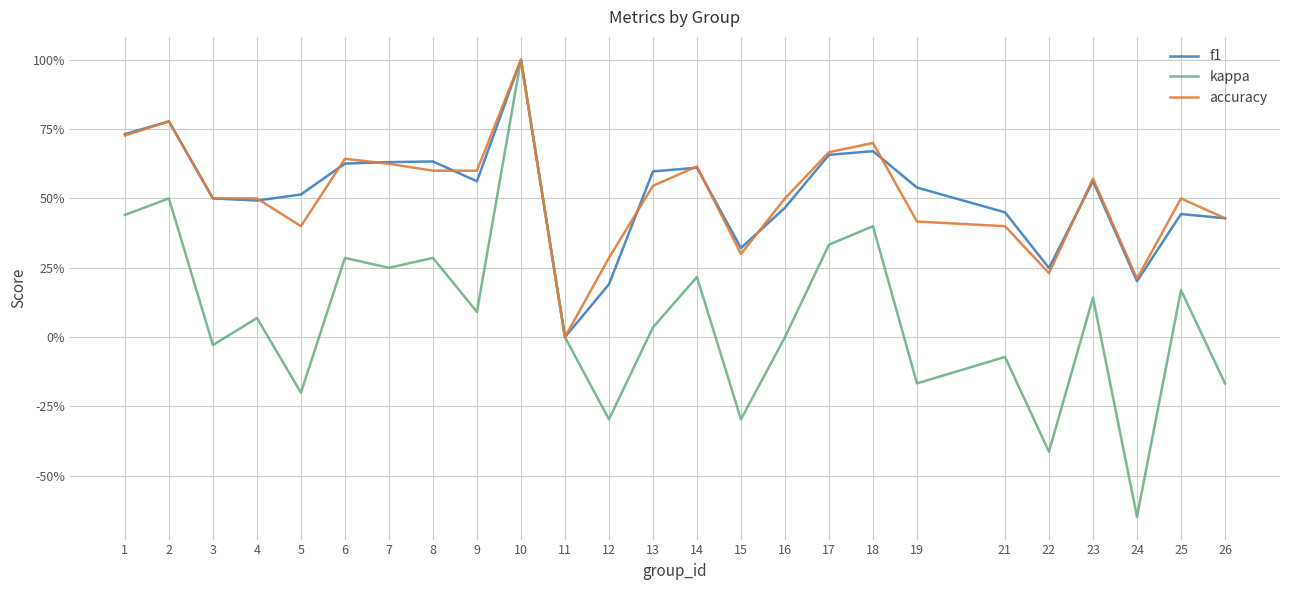

What is the approximate value of kappa at 26?

-0.2